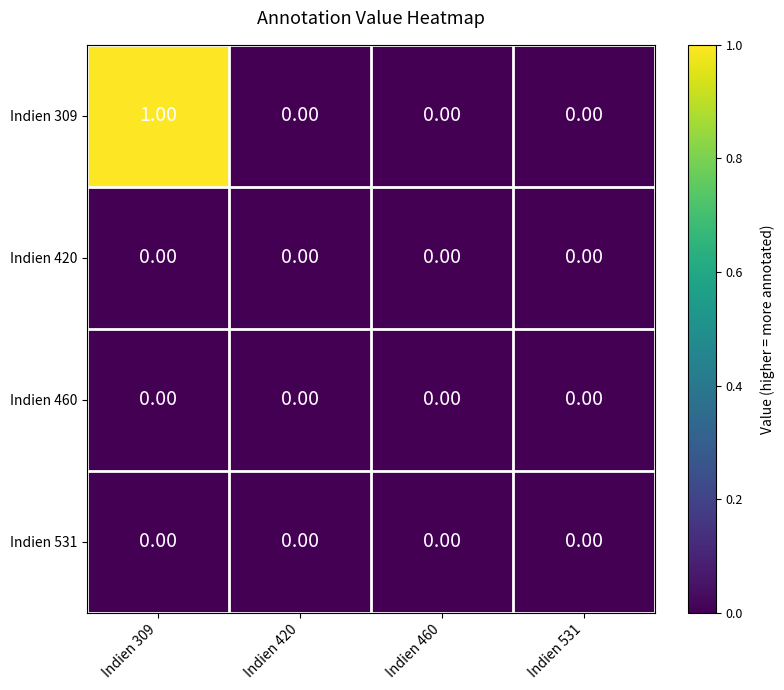

Which series has the largest range (max minus min)?

Indien 309